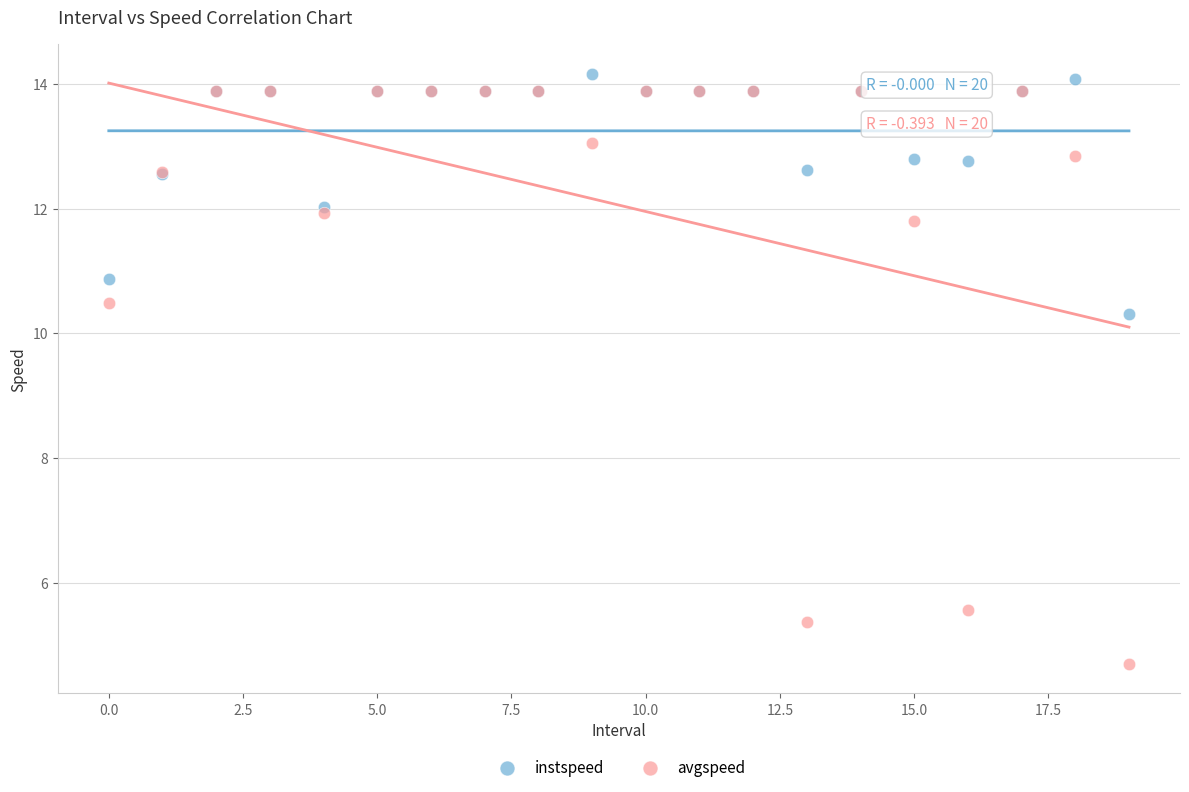

Which series contains the highest Y value?

instspeed